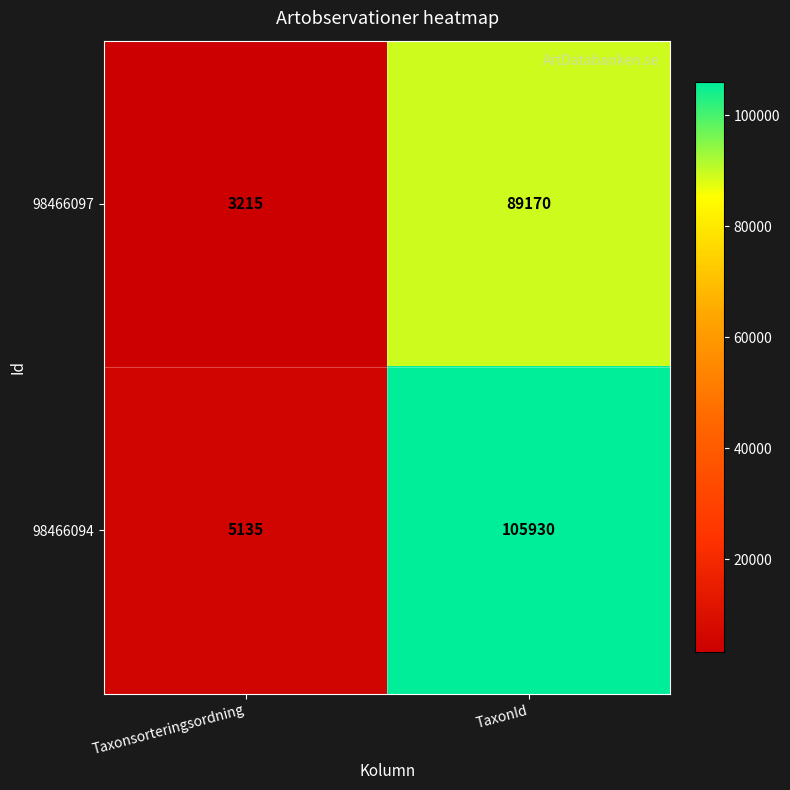

Which series has the largest range (max minus min)?

98466094